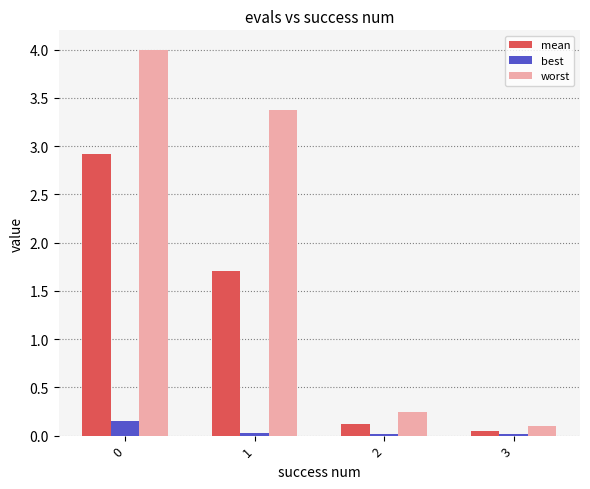

What is the difference between the maximum and minimum values in the mean series?

2.9